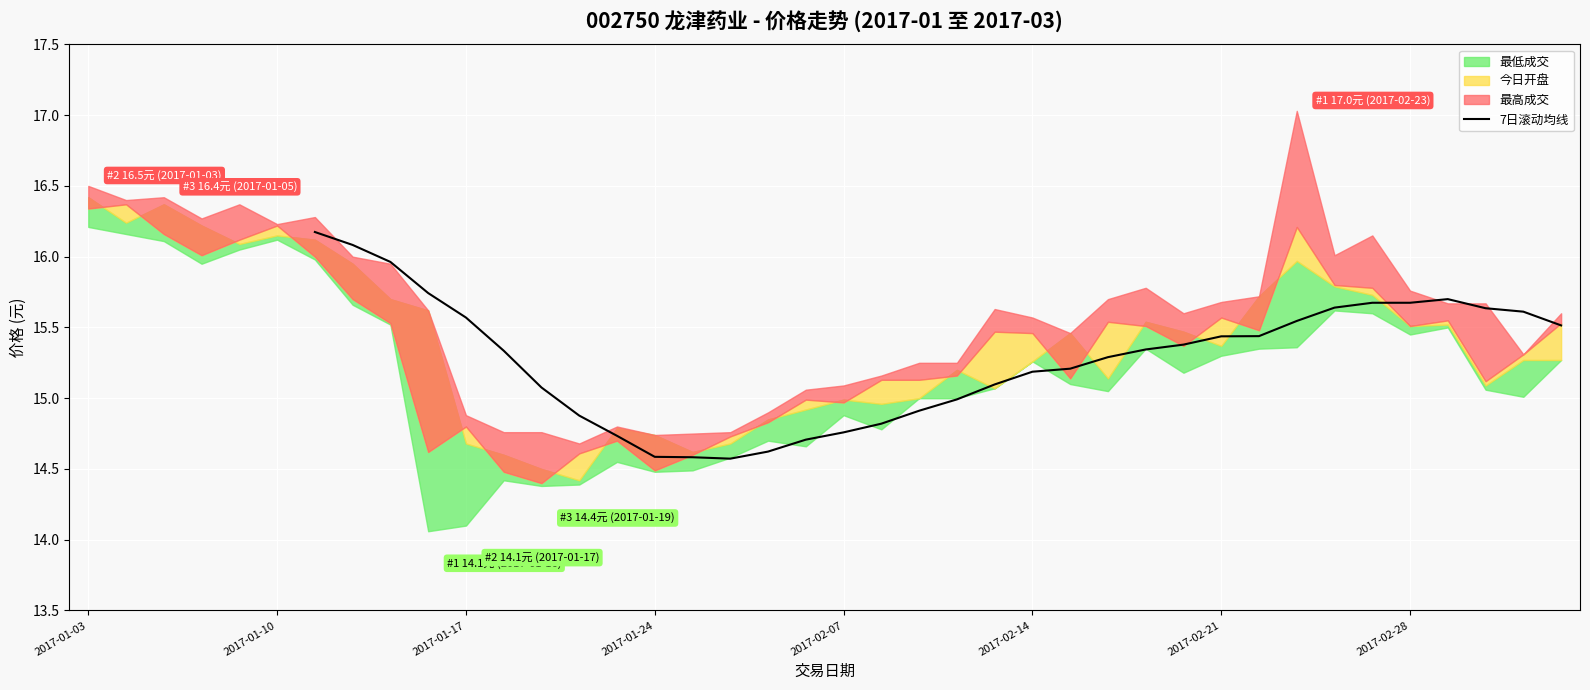

What is the maximum value for 7日滚动均线?

16.2